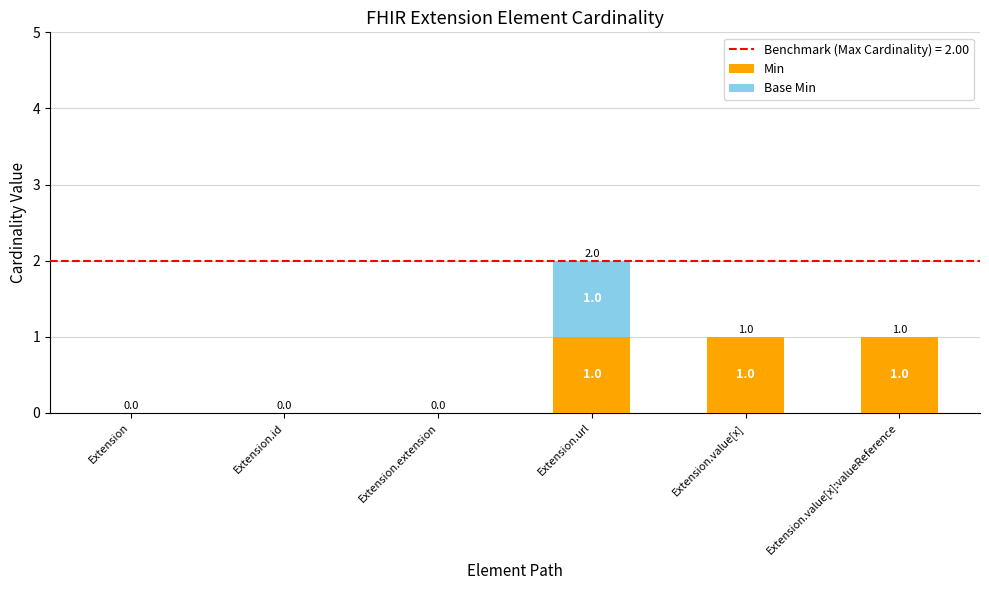

What is the sum of all Min values?

3